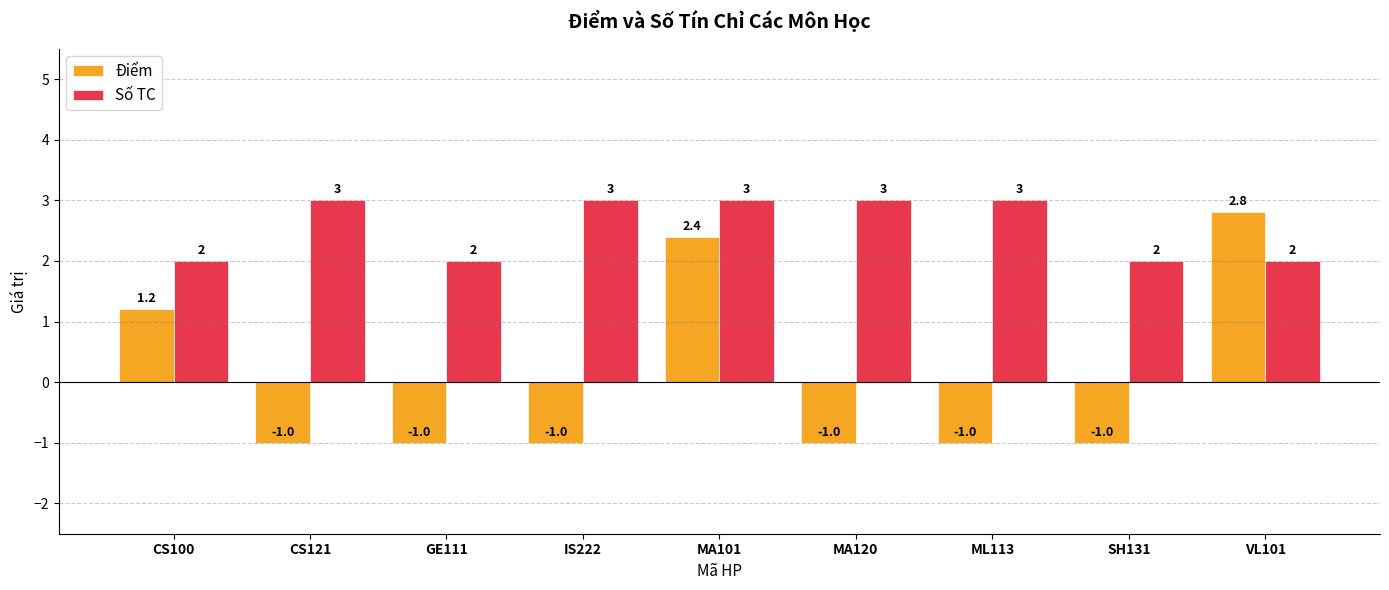

What is the approximate value of Số TC at ML113?

3.0